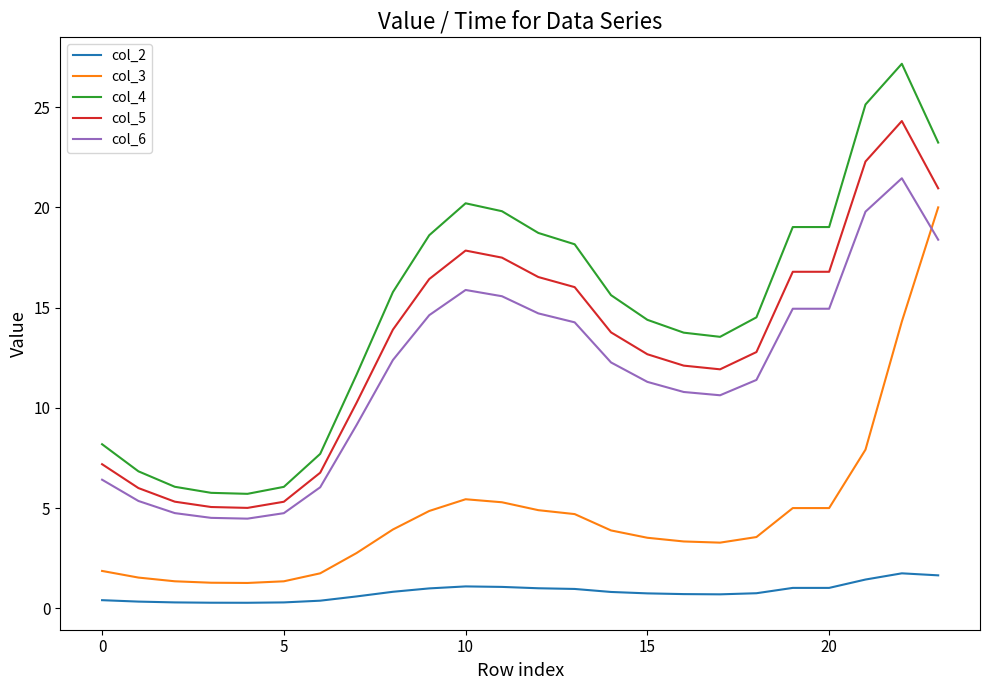

How many values in the col_5 series exceed 13?

12